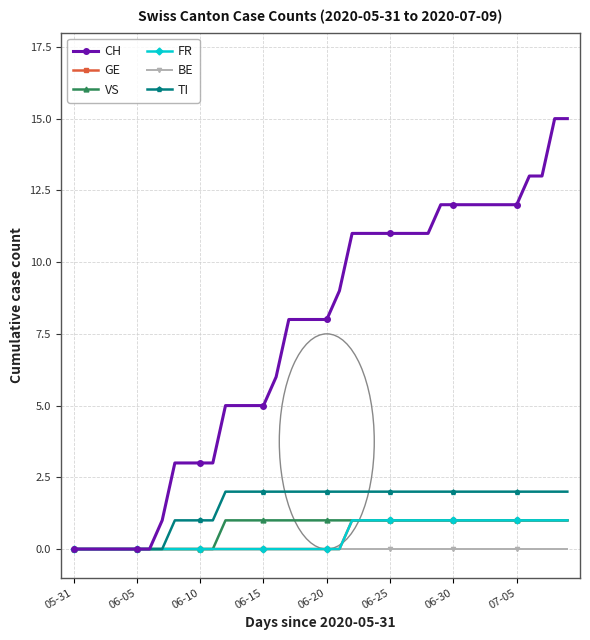

At which category is the sum across all series the highest?

38